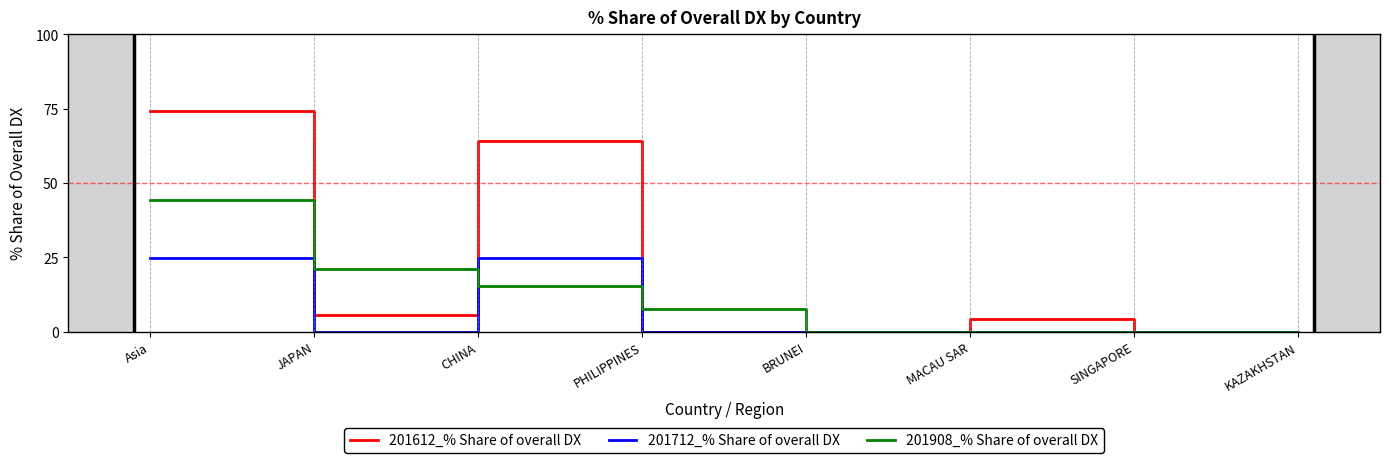

Is it true that 201712_% Share of overall DX equals 0.0 at KAZAKHSTAN?

True